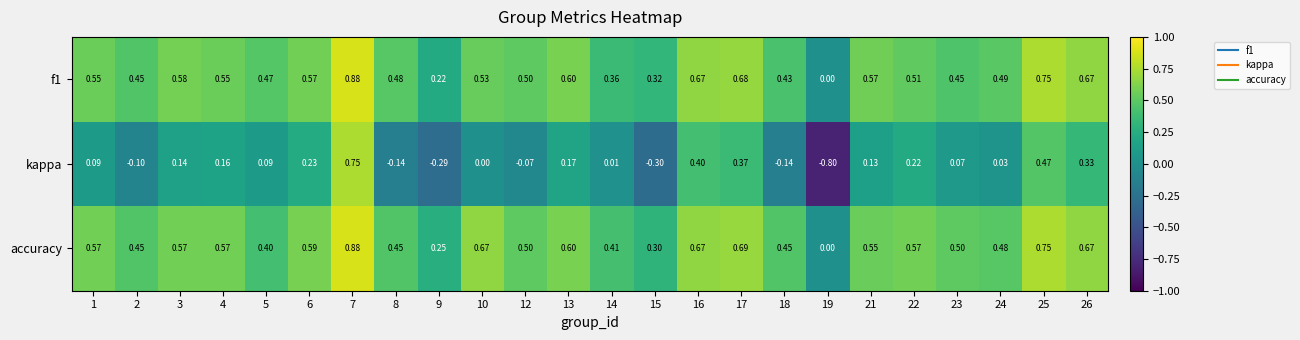

Which series changed the most between 1 and 15?

kappa